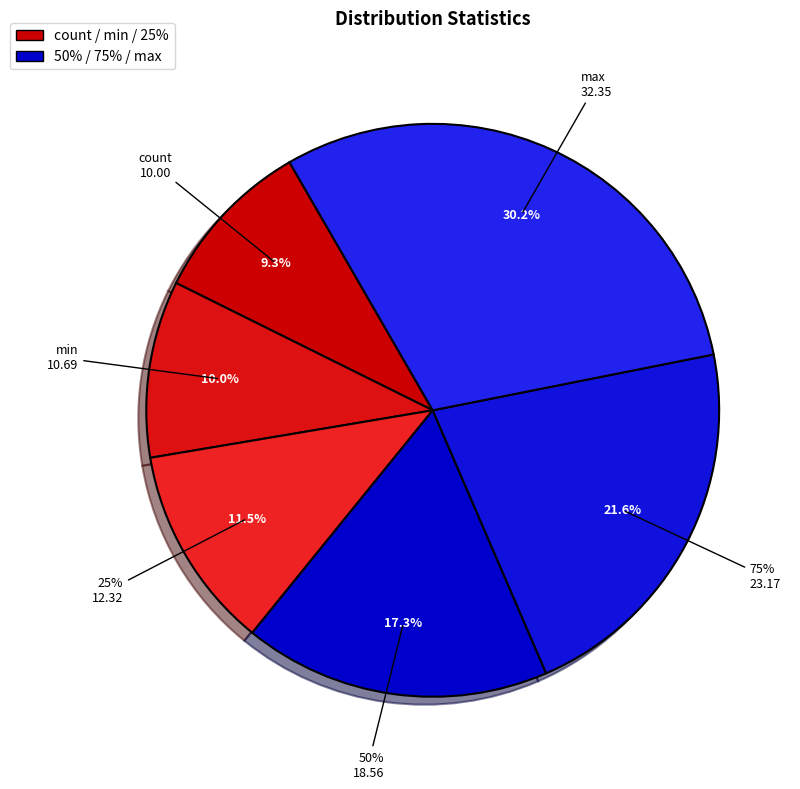

To the nearest percent, what percentage of the pie is 25%?

12%